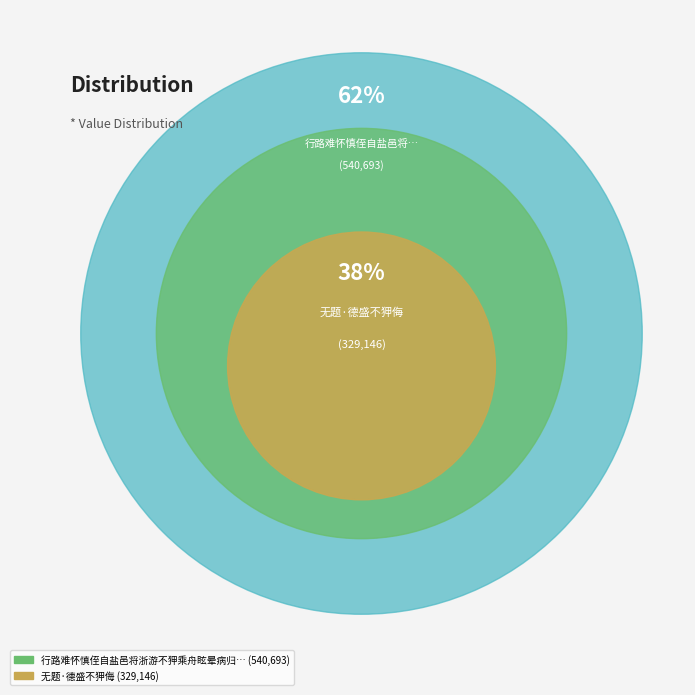

To the nearest percent, what is the combined percentage of 行路难怀慎侄自盐邑将浙游不狎乘舟眩晕病归戏作 and 无题·德盛不狎侮?

100%